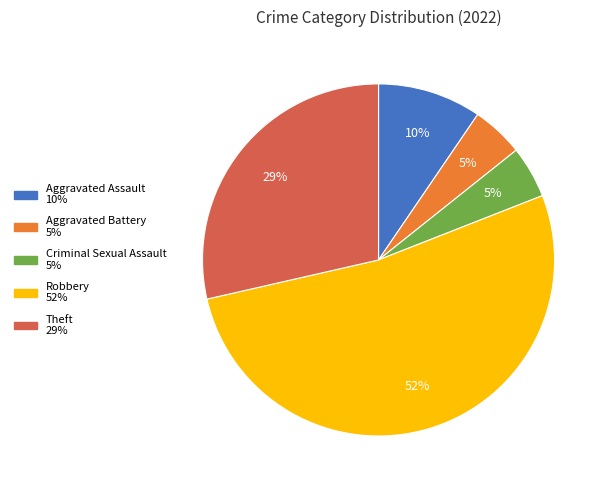

Does any single category account for the majority?

Yes